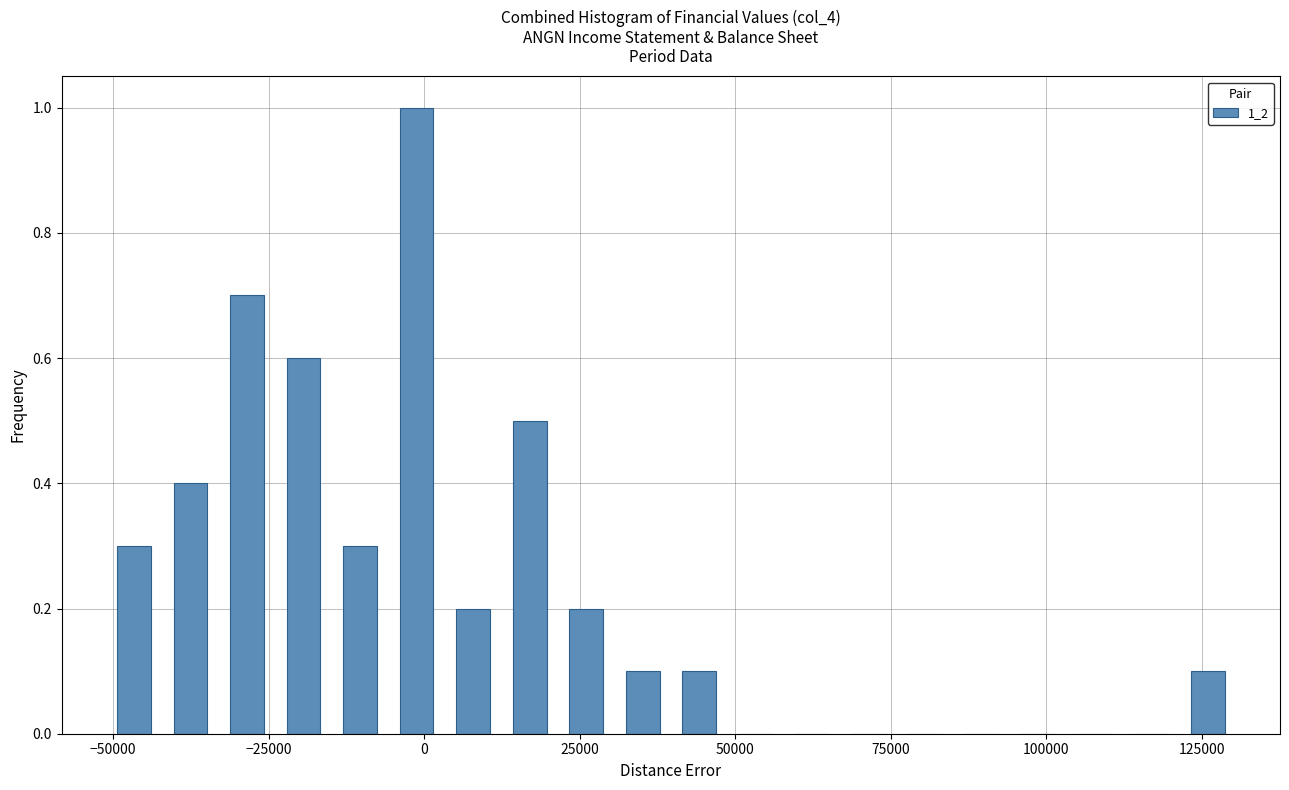

Around what value on the x-axis is the tallest bar? Give the approximate position of its centre, as read against the axis.

0